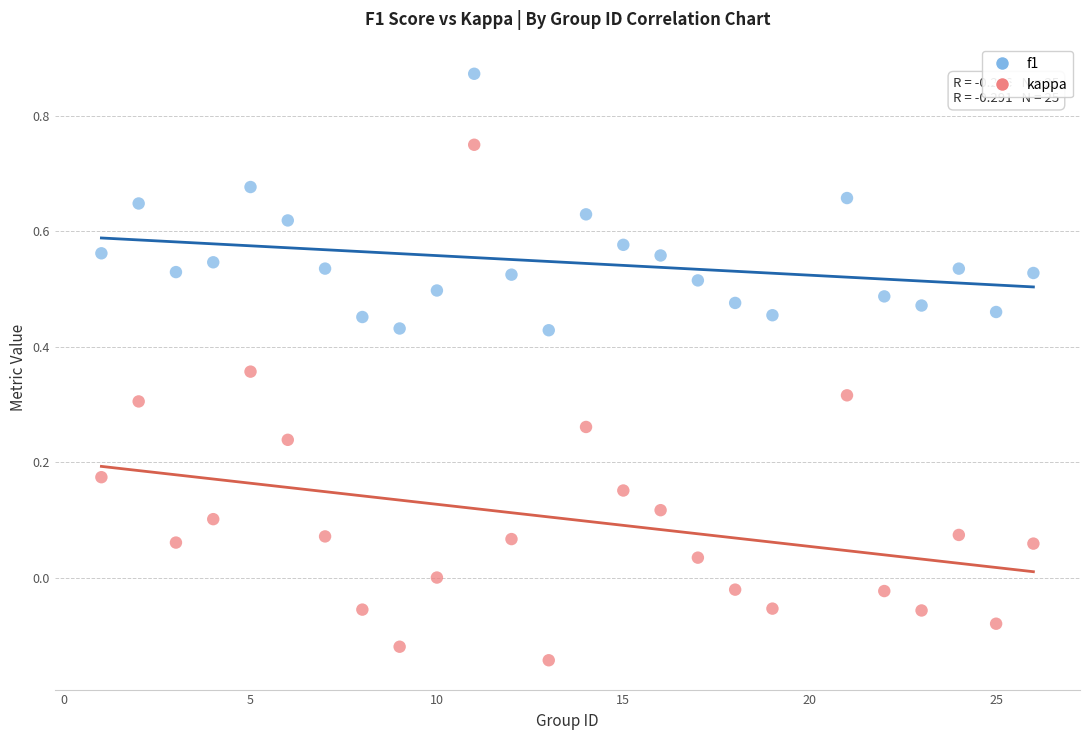

Which series has the widest spread of Y values?

kappa